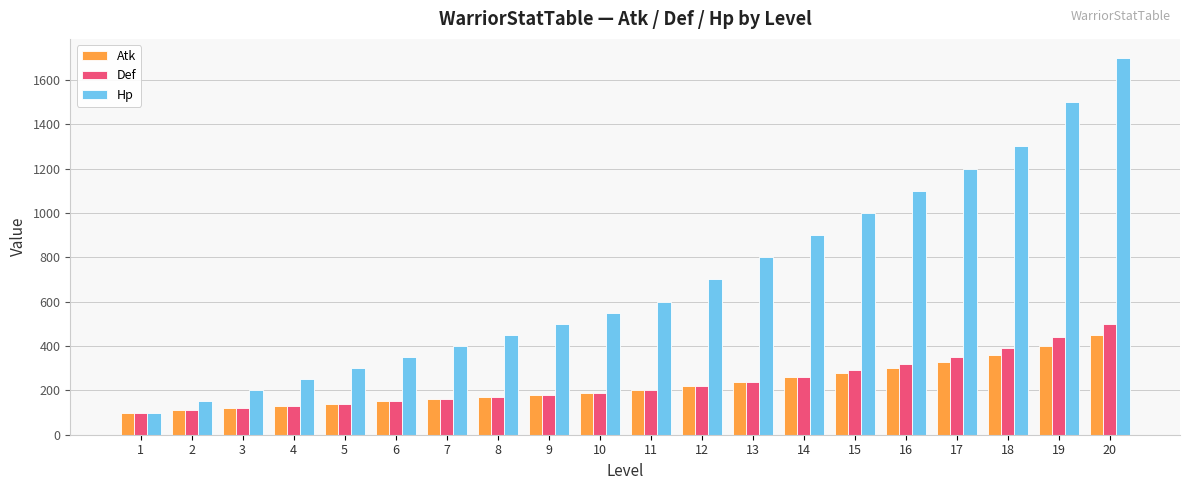

Is the value of Hp at 2 greater than the value of Def at 16?

No